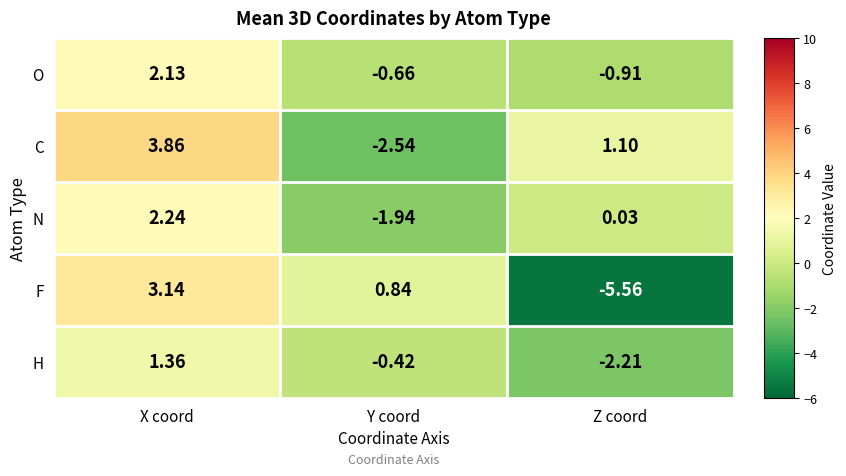

At which label is N closest to 0?

Z coord